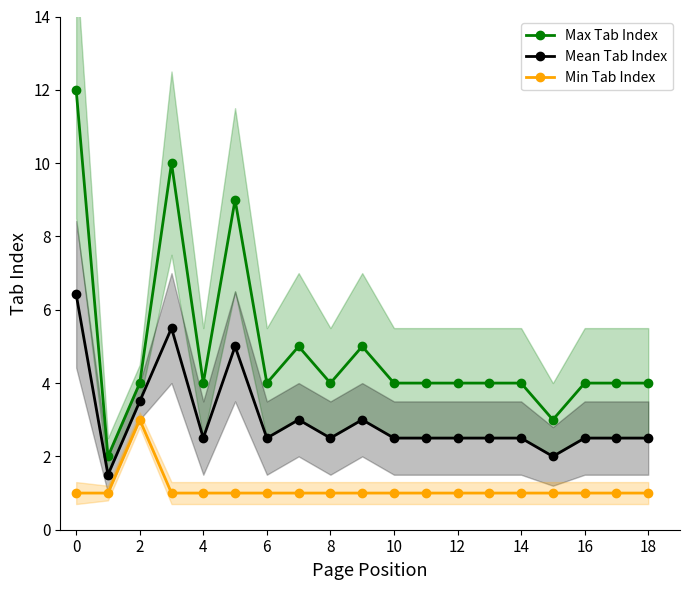

True or false: Mean Tab Index has a value of 1.6 at 16.

False